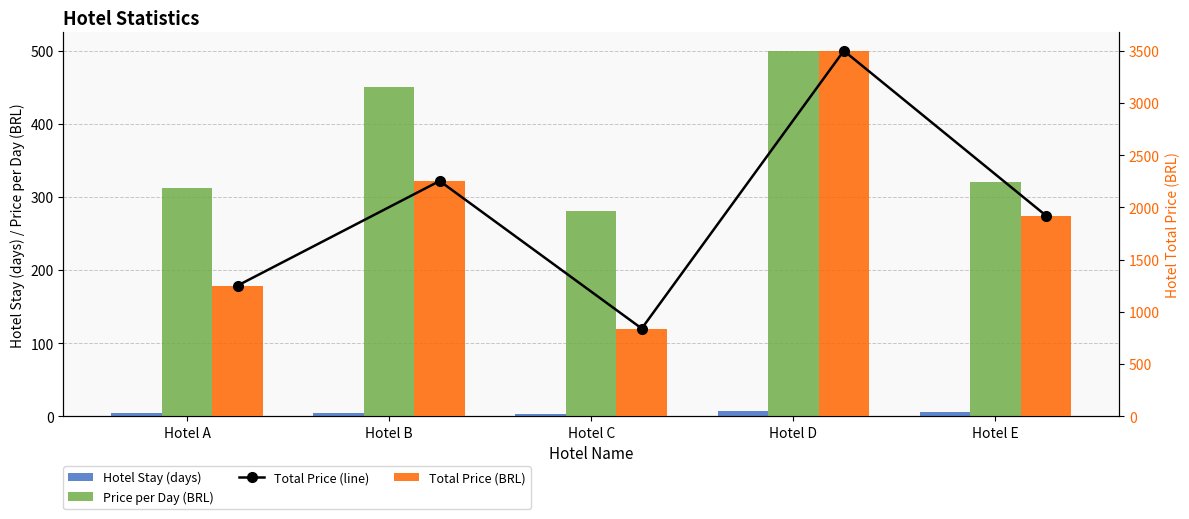

Which has a higher value, Hotel D or Hotel E?

Hotel D